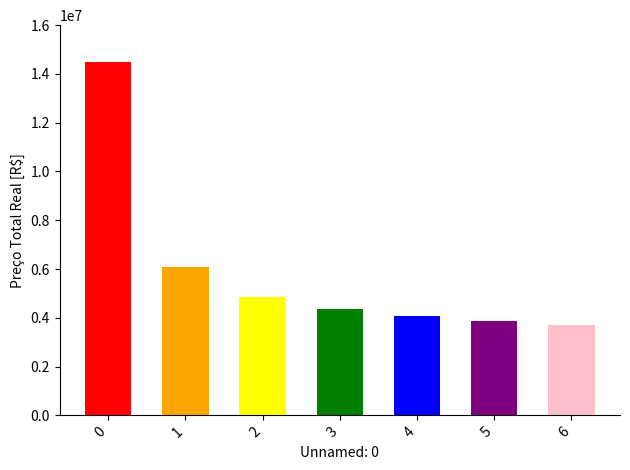

How many data points does each series have?

7